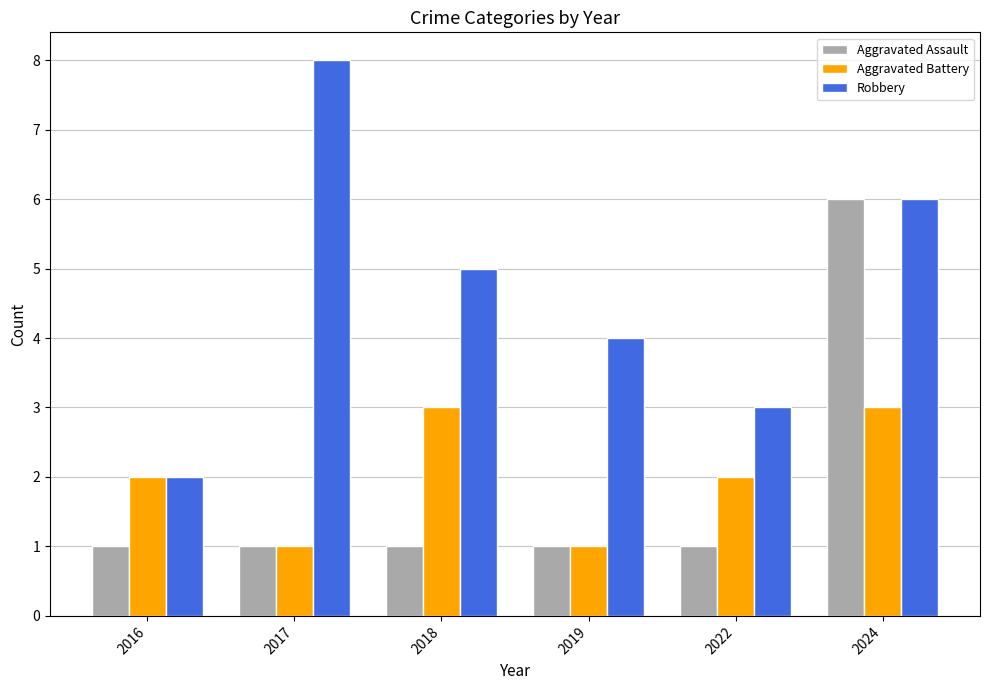

What is the maximum value for Robbery?

8